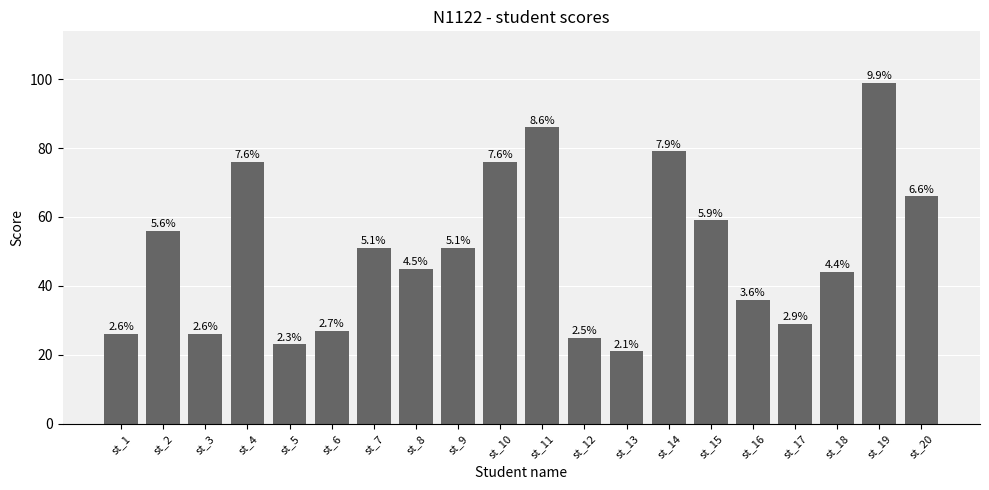

What is the difference between the second highest and second lowest values?

63